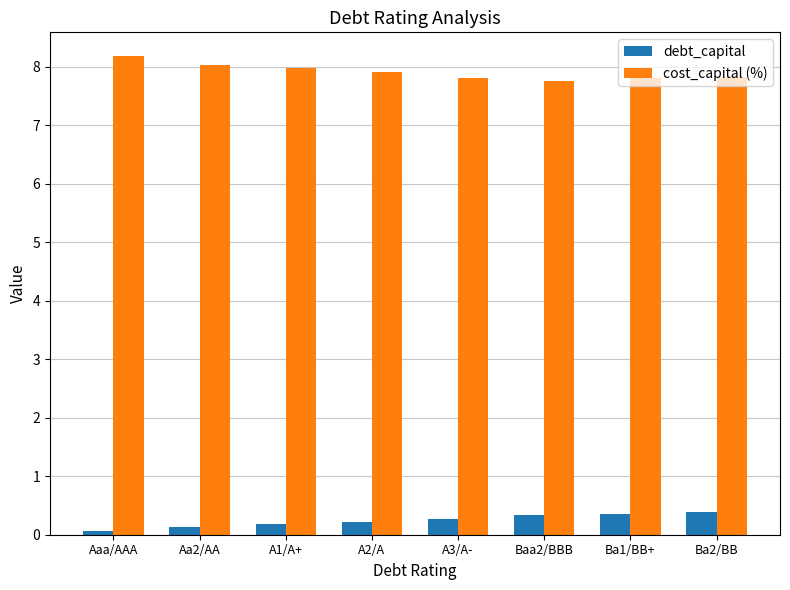

What is the sum of the debt_capital values at A3/A- and Aaa/AAA?

0.3